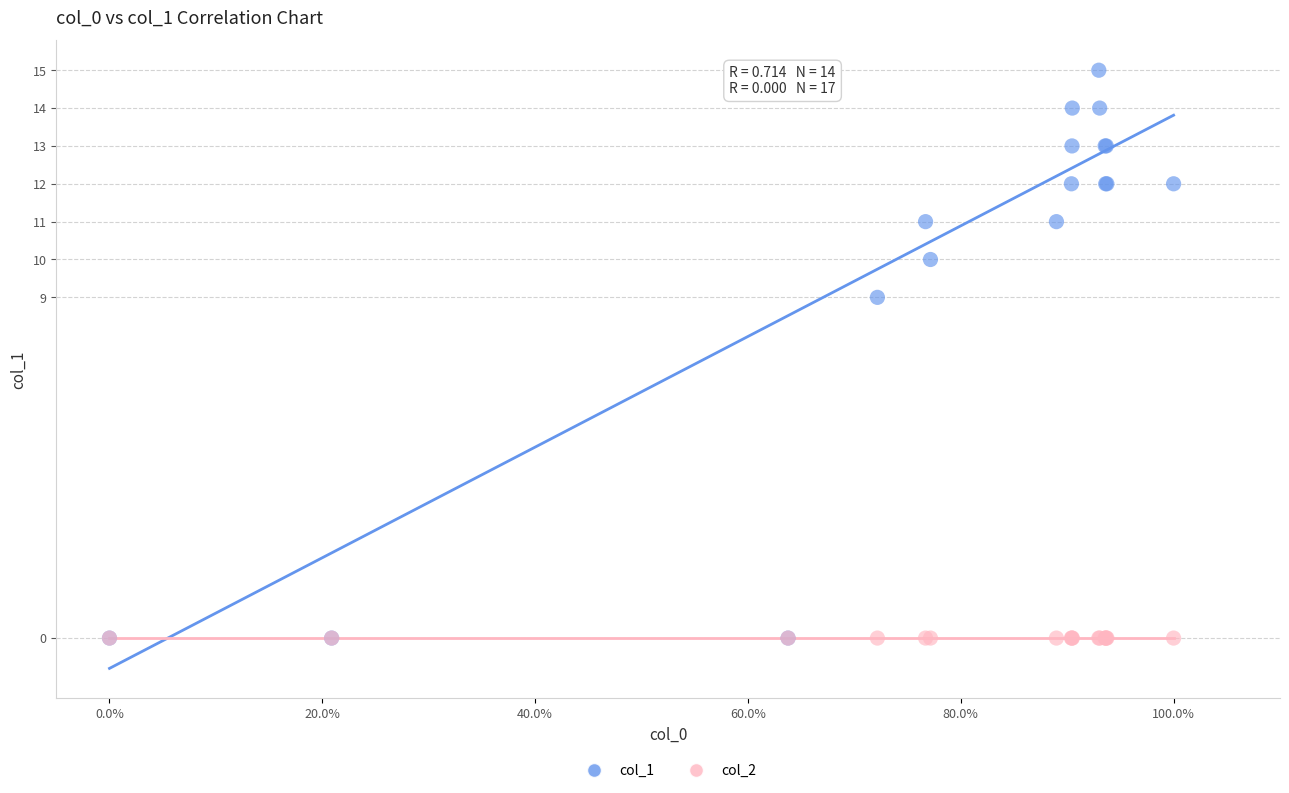

What are all the series names shown in the legend?

col_1, col_2